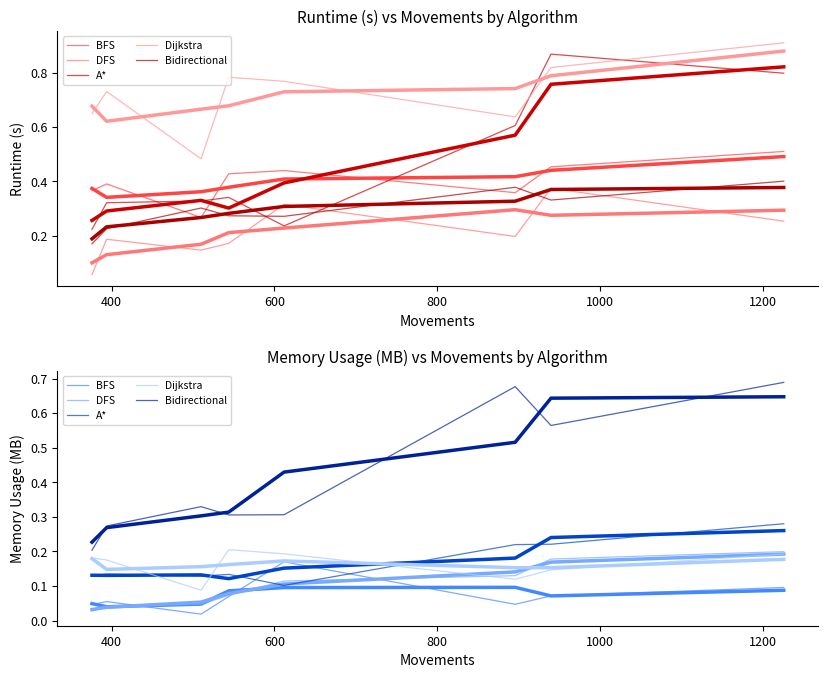

True or false: Dijkstra_runtime and BFS_runtime cross at least once.

False